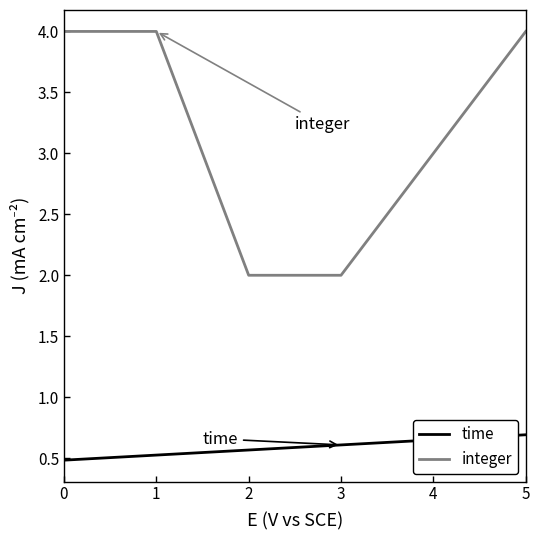

Does the chart display data point markers on the line(s)?

No